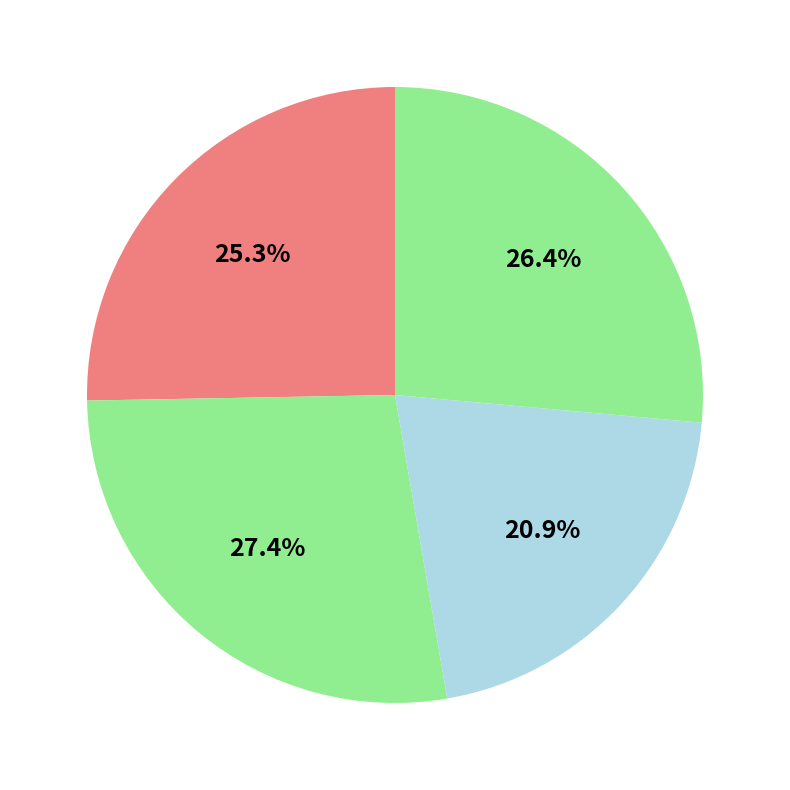

How many segments does this pie chart have?

4